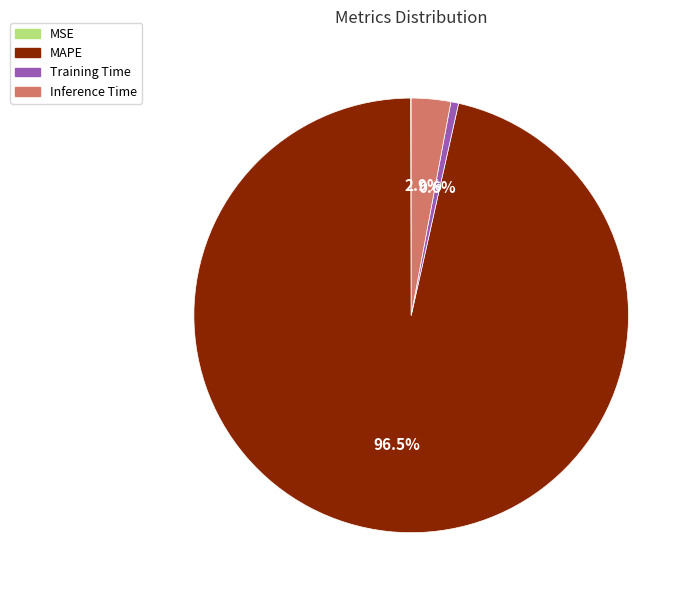

Which category has the biggest portion of the pie?

MAPE